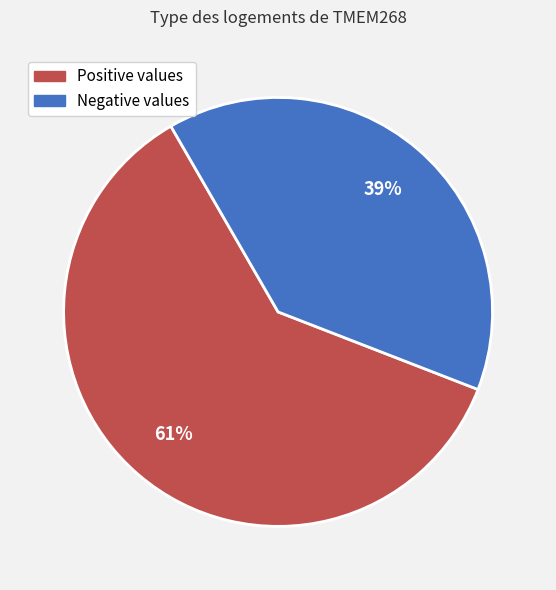

To the nearest percent, what is the difference between the largest and smallest slice percentages?

22%